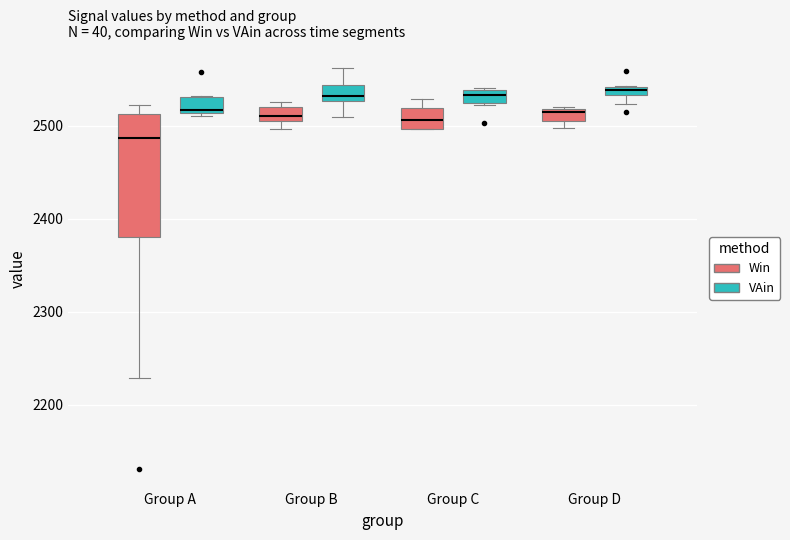

Where does the lower whisker of the box for Group A (Win) end on the y-axis? The values are not printed on the chart, so give them approximately, as read against the axis.

2230